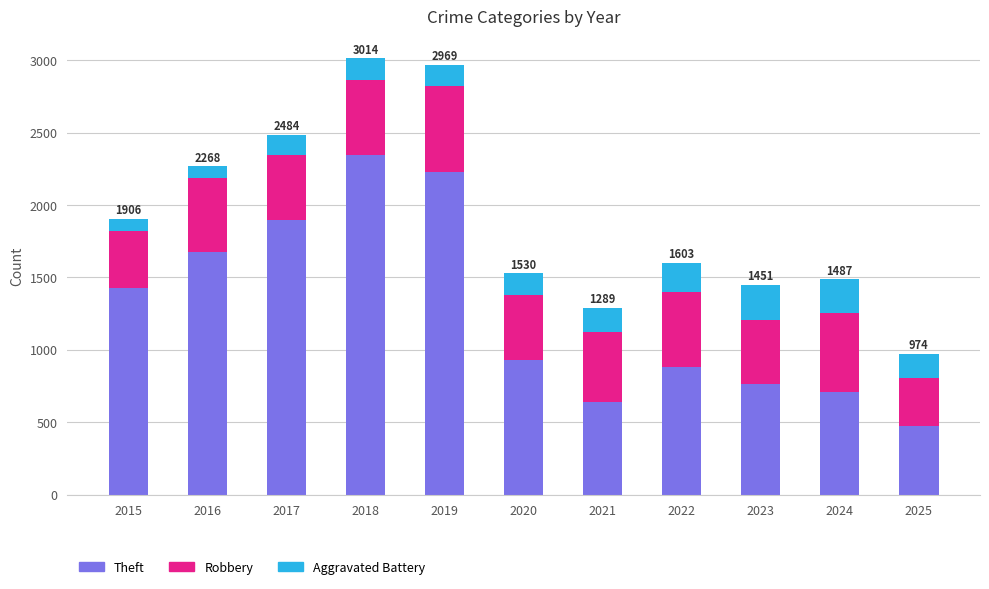

What is the sum of all Theft values?

13977